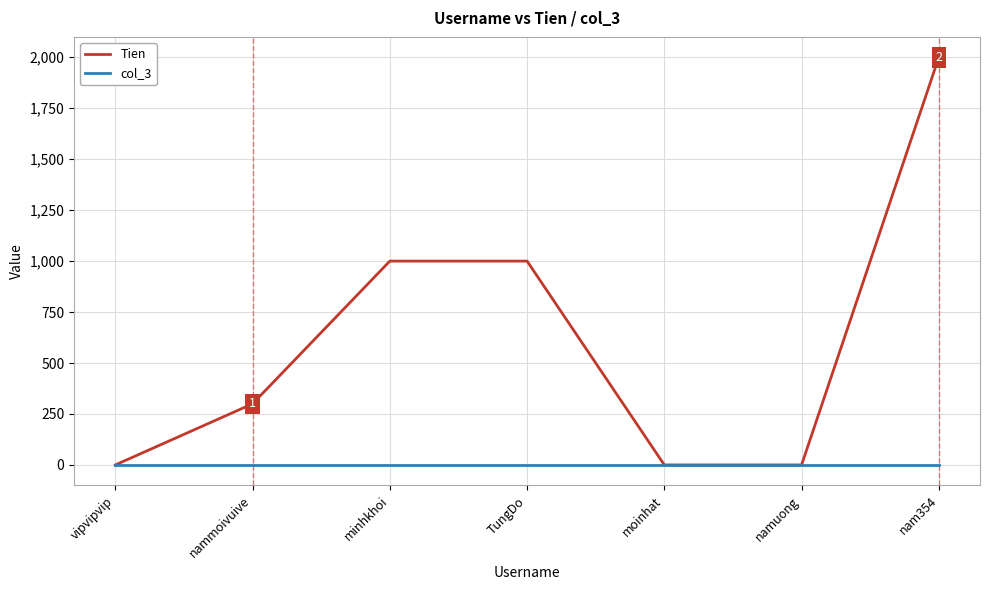

What is the difference between the maximum and minimum values in the Tien series?

2000